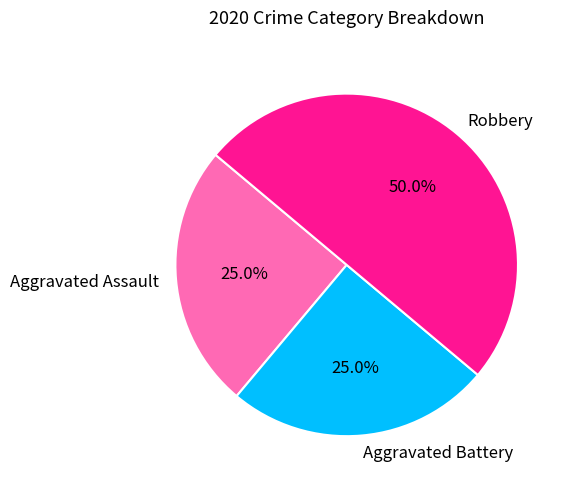

To the nearest percent, what is the combined percentage of Robbery and Aggravated Assault?

75%